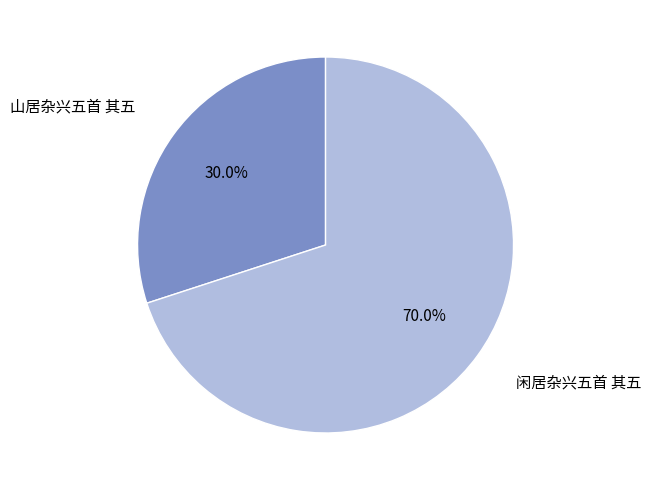

Which category has the smallest portion of the pie?

山居杂兴五首 其五